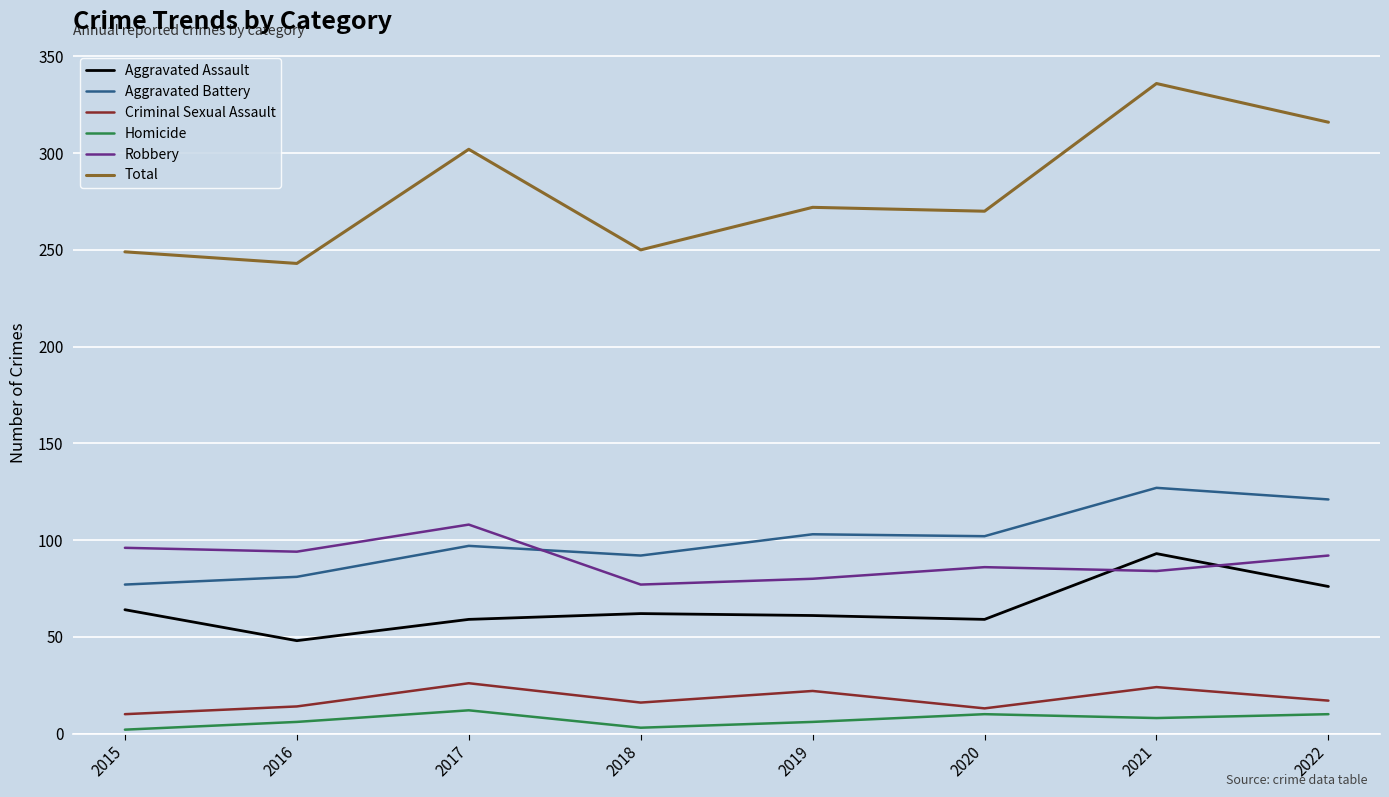

True or false: Aggravated Battery has more than 1 points higher than both neighbors.

True